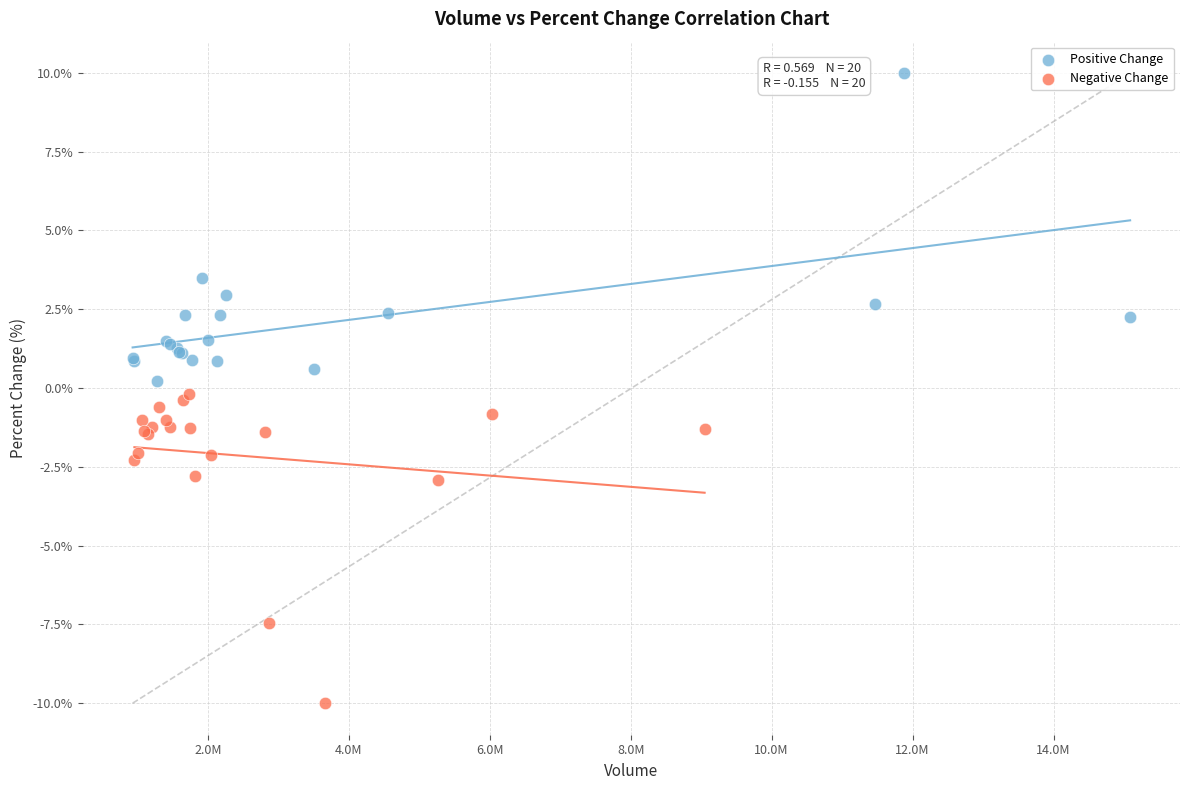

Which series contains the highest Y value?

Positive Change